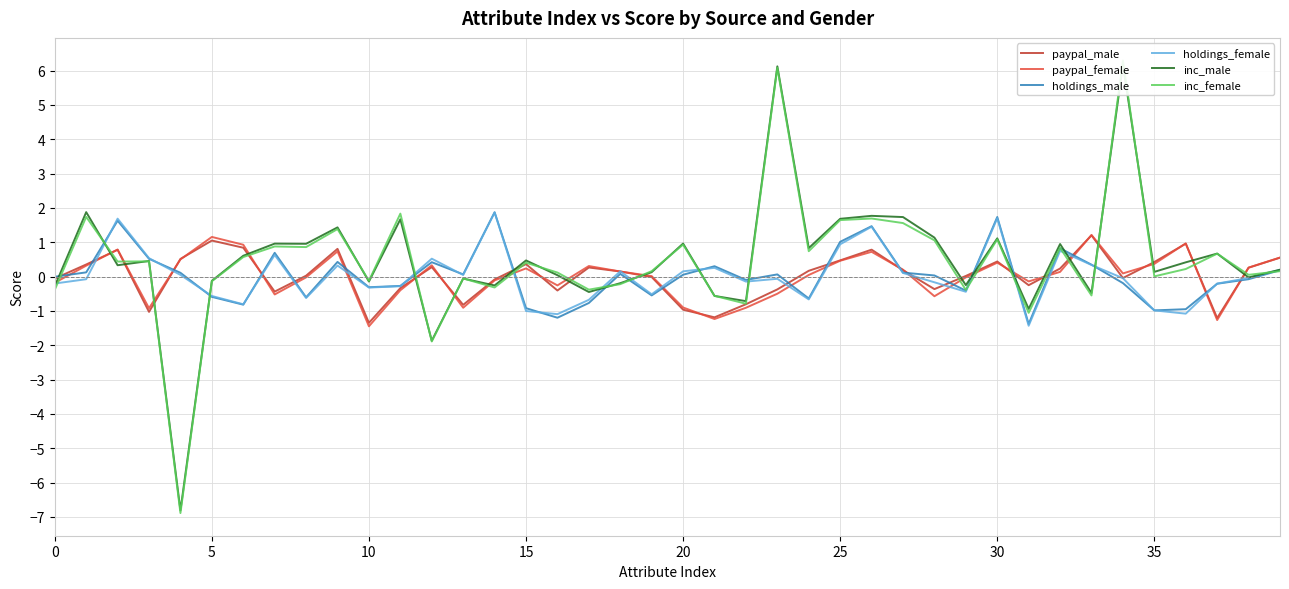

Rank the series by their maximum value, from lowest to highest.

paypal_male, paypal_female, holdings_female, holdings_male, inc_male, inc_female